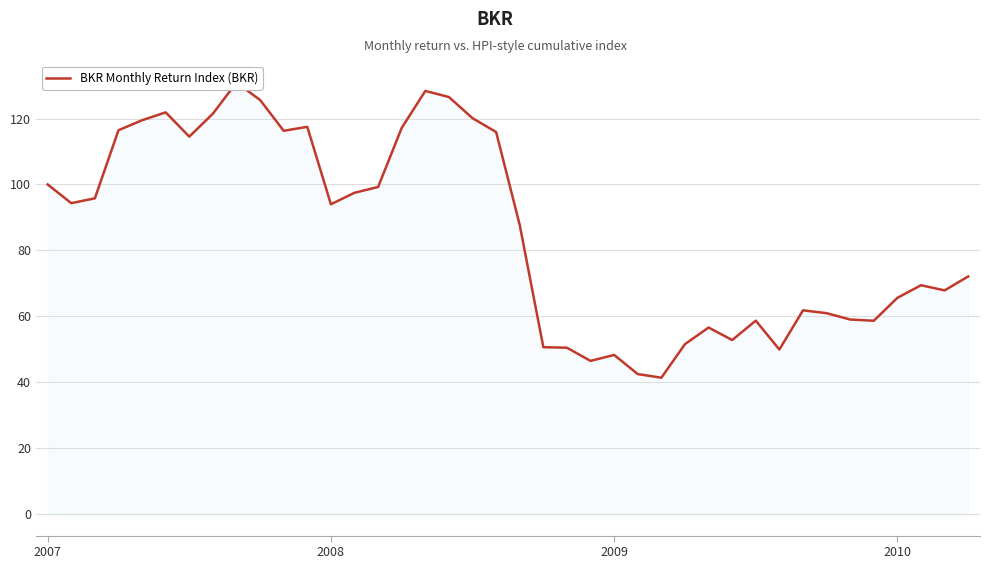

Reading left to right, extract all data points from this chart.

100.0	94.3	95.8	116.5	119.5	121.9	114.5	121.5	130.9	125.6	116.3	117.5	94.0	97.5	99.2	117.2	128.4	126.5	120.1	115.9	87.7	50.6	50.5	46.5	48.3	42.5	41.4	51.5	56.6	52.8	58.7	49.9	61.8	60.9	59.0	58.6	65.6	69.4	67.9	72.1